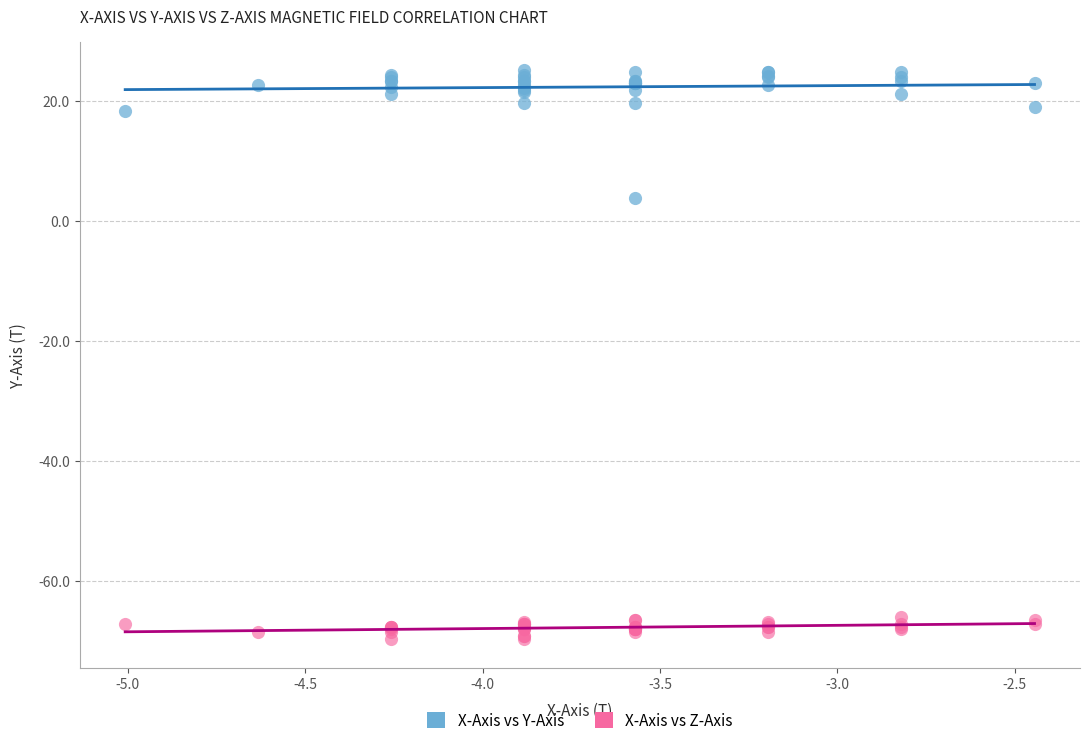

What are all the series names shown in the legend?

X-Axis vs Y-Axis, X-Axis vs Z-Axis